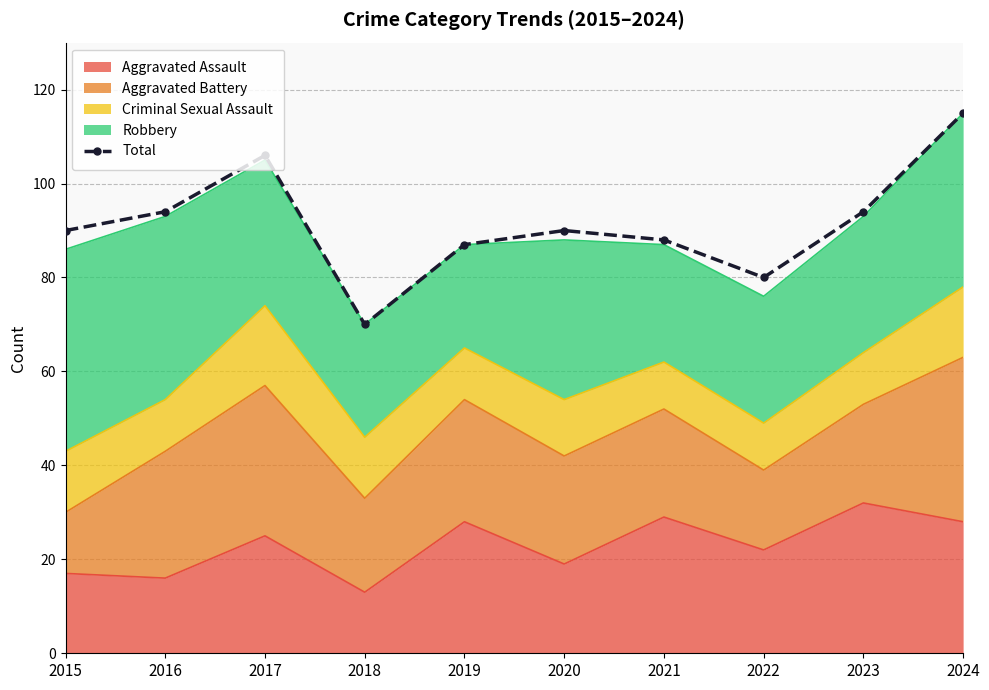

How many interior local valleys (lower than both neighbors) does the data have?

2